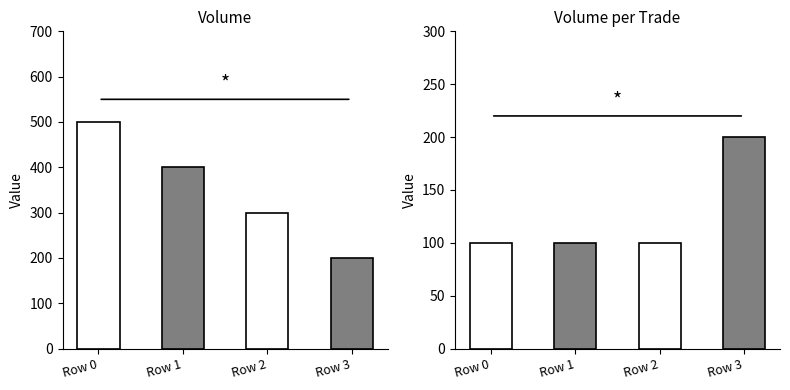

At which category is the sum across all series the highest?

Row 0